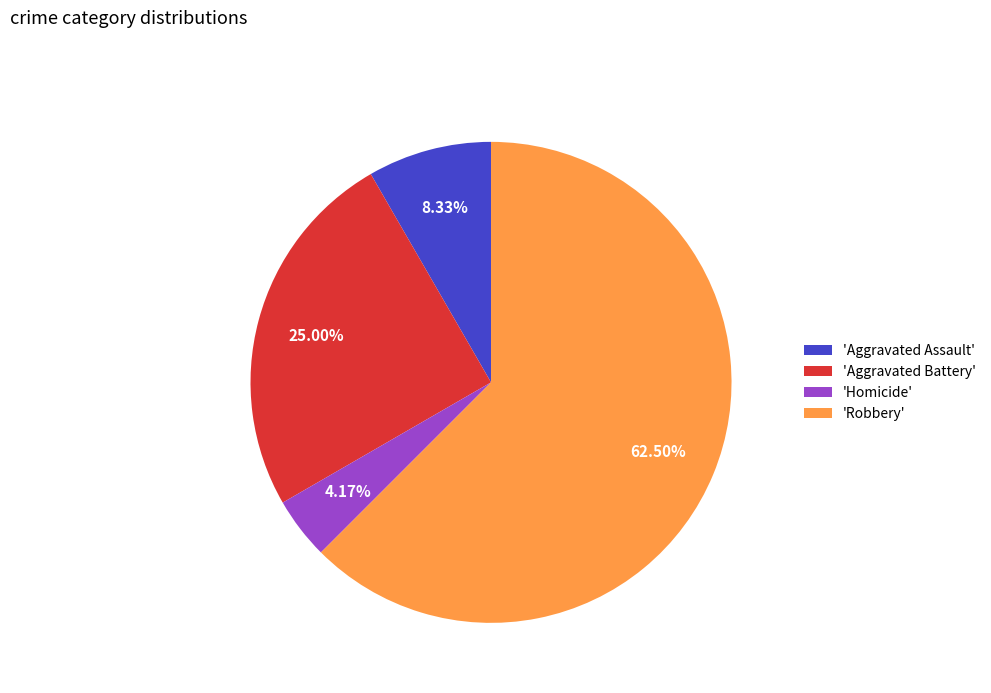

Approximately how many times larger is the value at 'Aggravated Assault' compared to 'Aggravated Battery'?

0.3